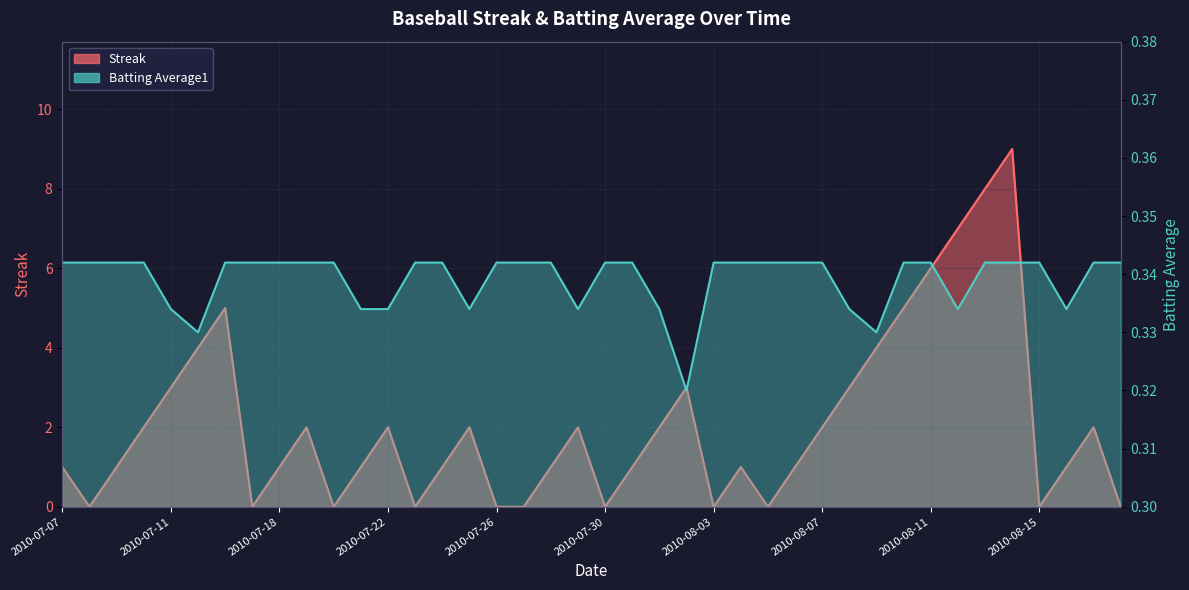

How many Batting Average1 values are between 0 and 1?

40